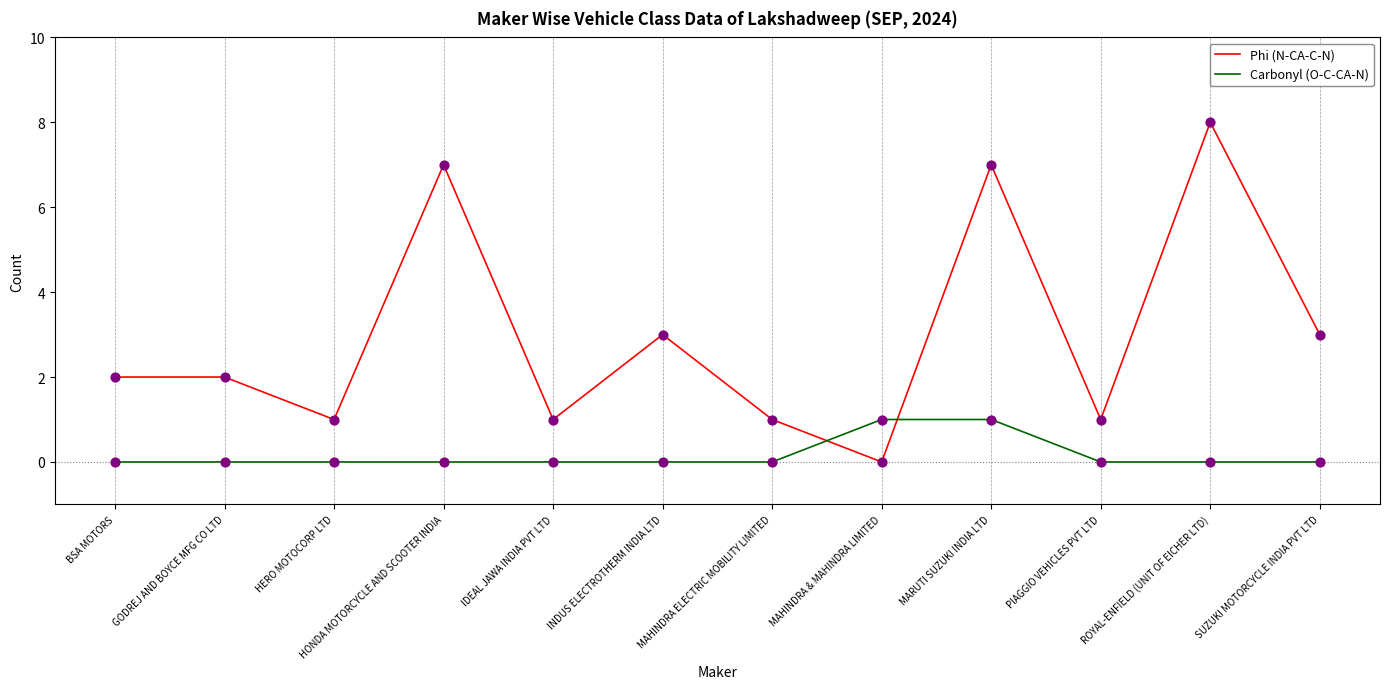

At how many categories does at least one series exceed 4?

3